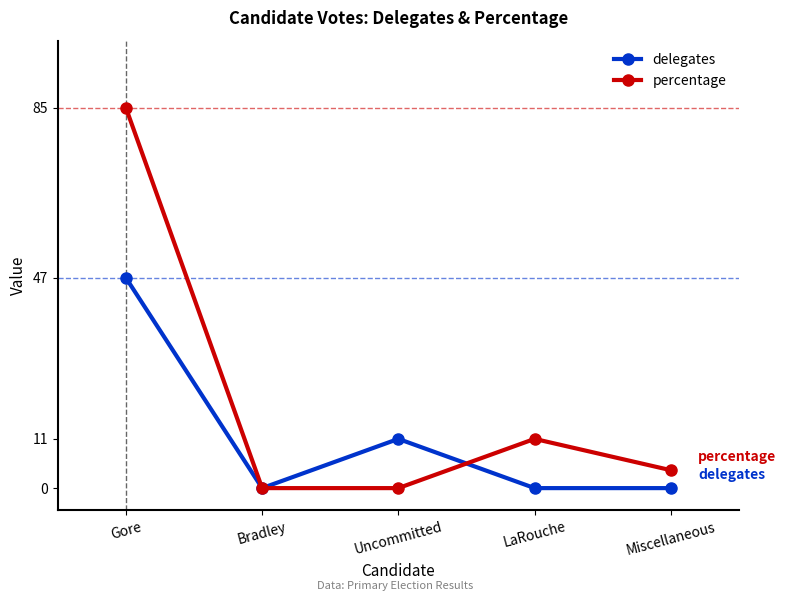

What is the total value across all series at Miscellaneous?

4